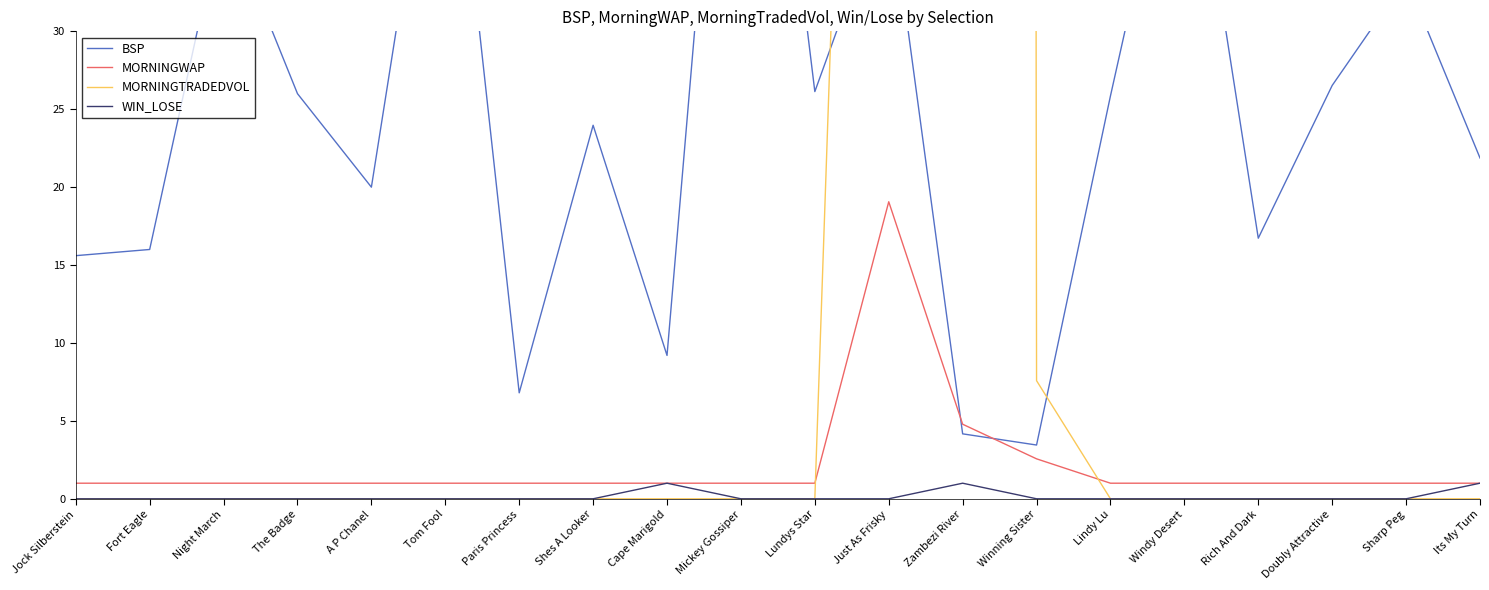

After their last crossing, which series has the higher values: MORNINGWAP or MORNINGTRADEDVOL?

MORNINGWAP